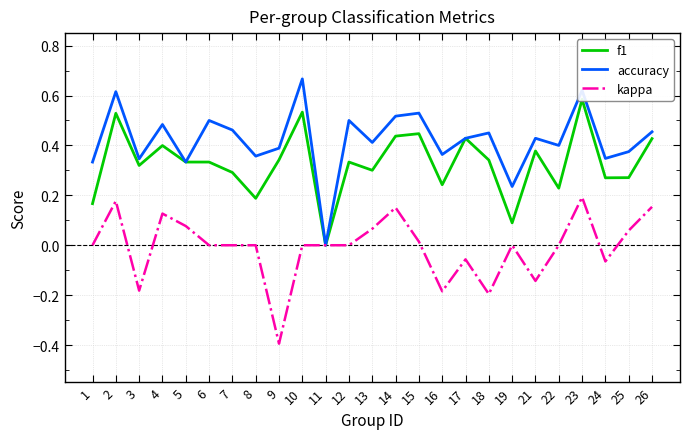

True or false: accuracy has a value of 0.5 at 18.

True